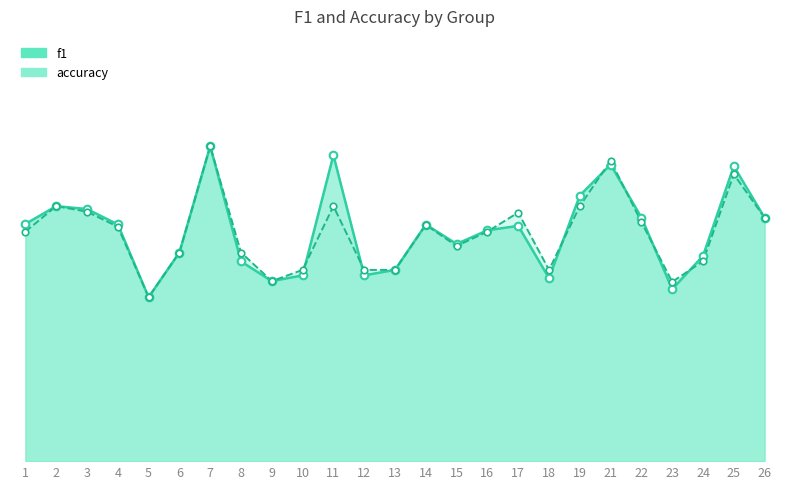

Which series has the largest Y range (max minus min)?

f1